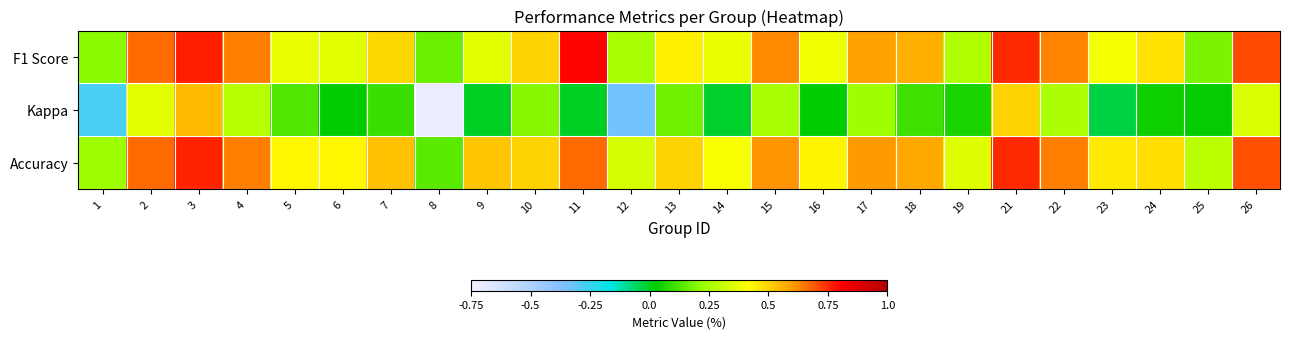

Which label corresponds to the largest value in the chart?

11